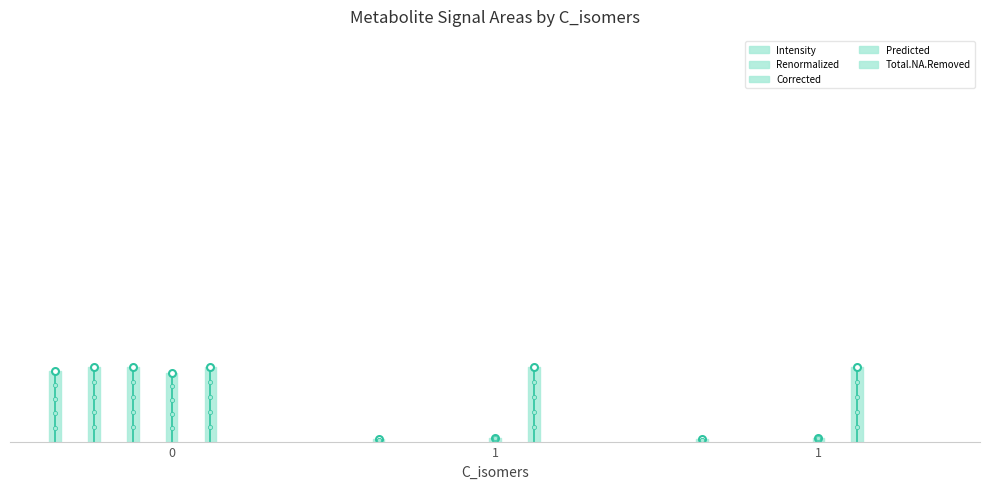

What is the value of the Renormalized point at the 1st from the left?

8447352.9